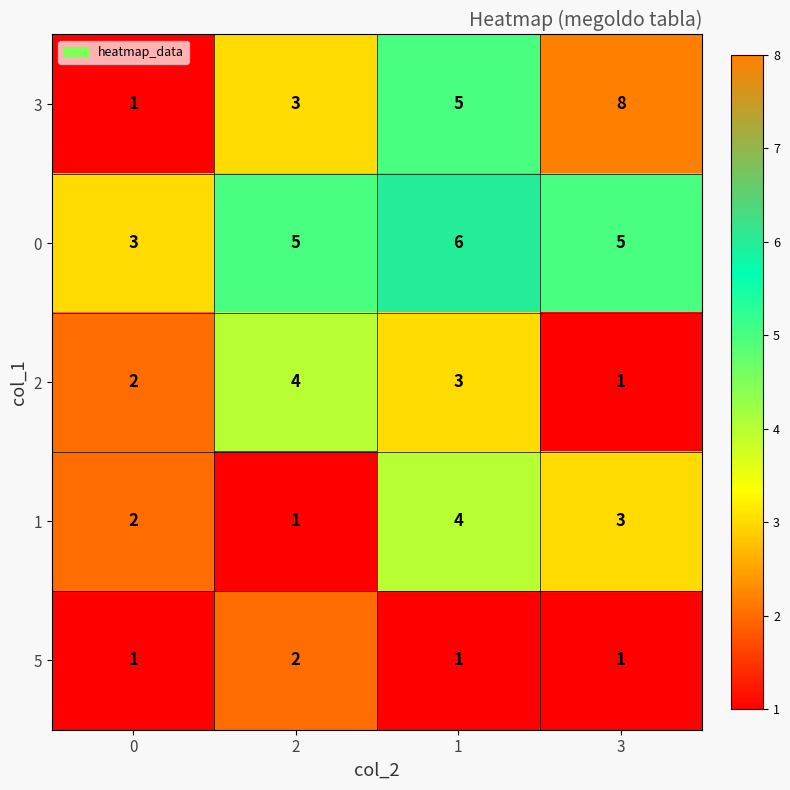

What is the sum of the 3 values at 2 and 3?

11